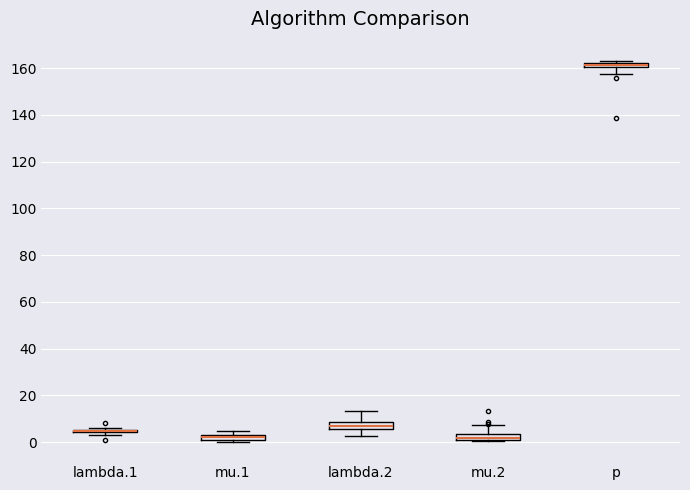

Where is the upper edge of the box for lambda.1 on the y-axis? The values are not printed on the chart, so give them approximately, as read against the axis.

6